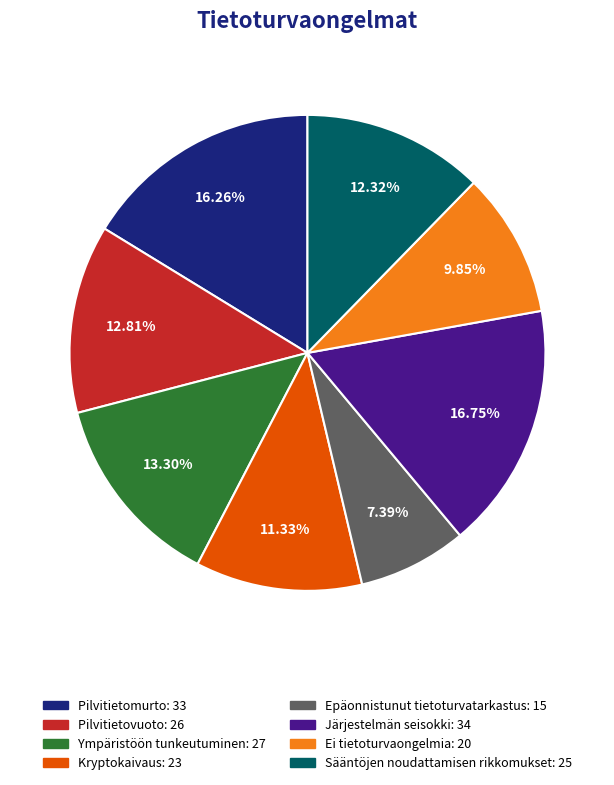

How many segments does this pie chart have?

8